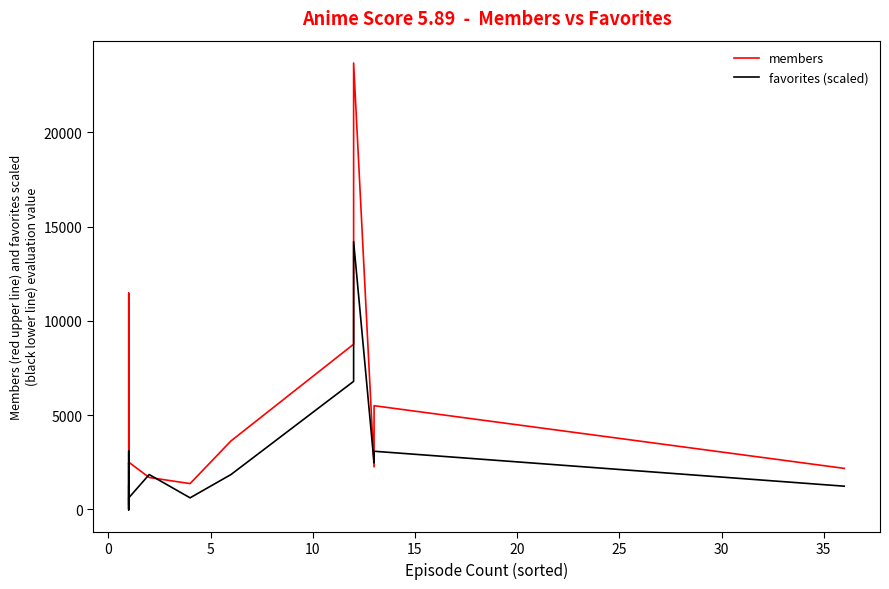

Rank the series by their average value, from highest to lowest.

members, favorites (scaled)